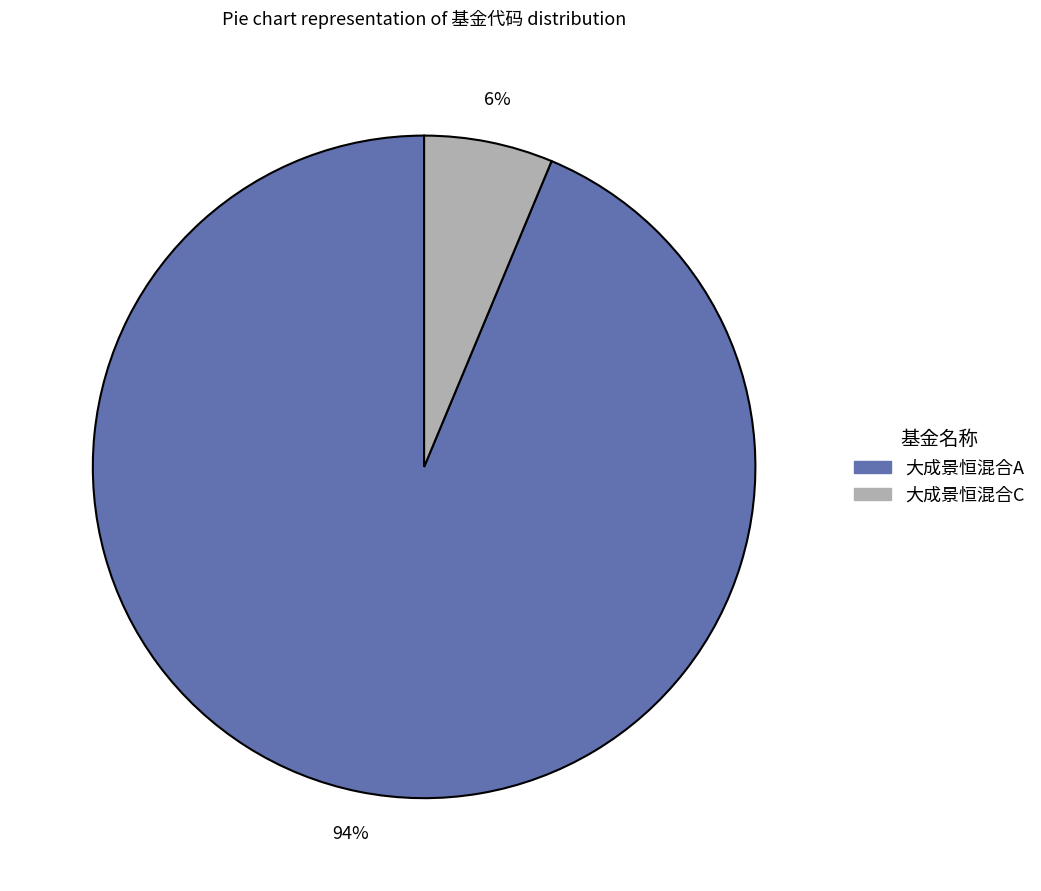

Is it true that 大成景恒混合C is 6% of the pie?

True